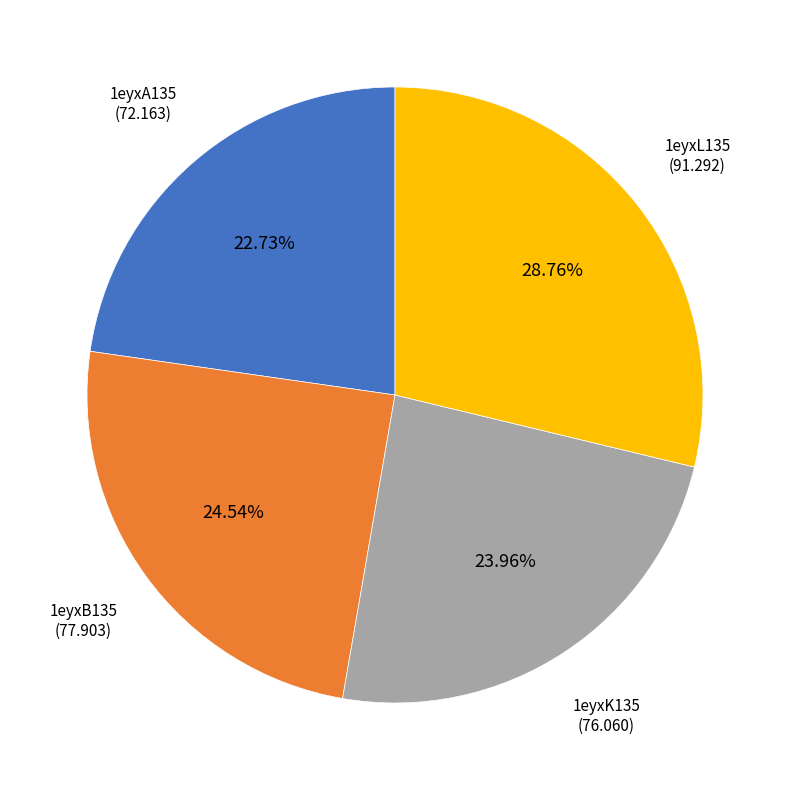

Combined, what portion of the pie is 1eyxB135 and 1eyxA135?

47.3%